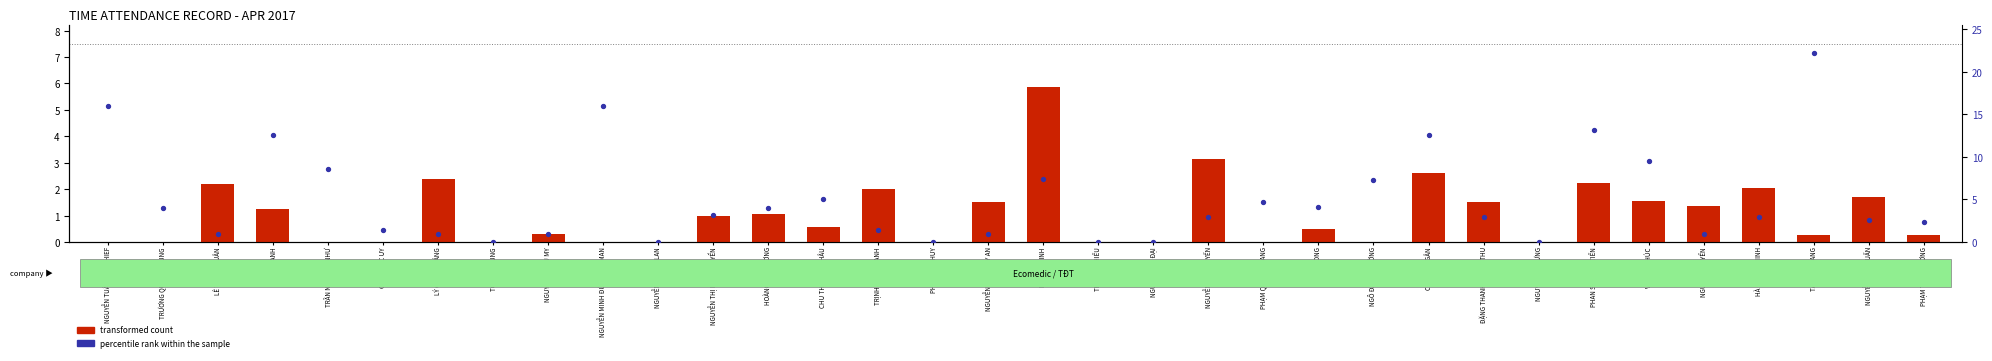

Which series reaches the minimum Y coordinate?

transformed count